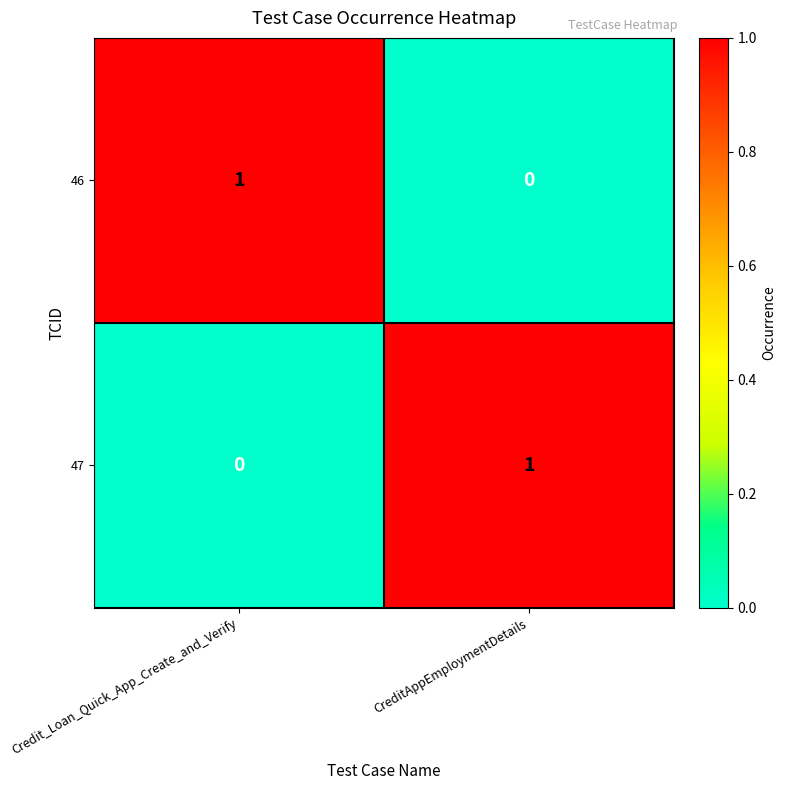

Where is 46 nearest to the value 0?

CreditAppEmploymentDetails